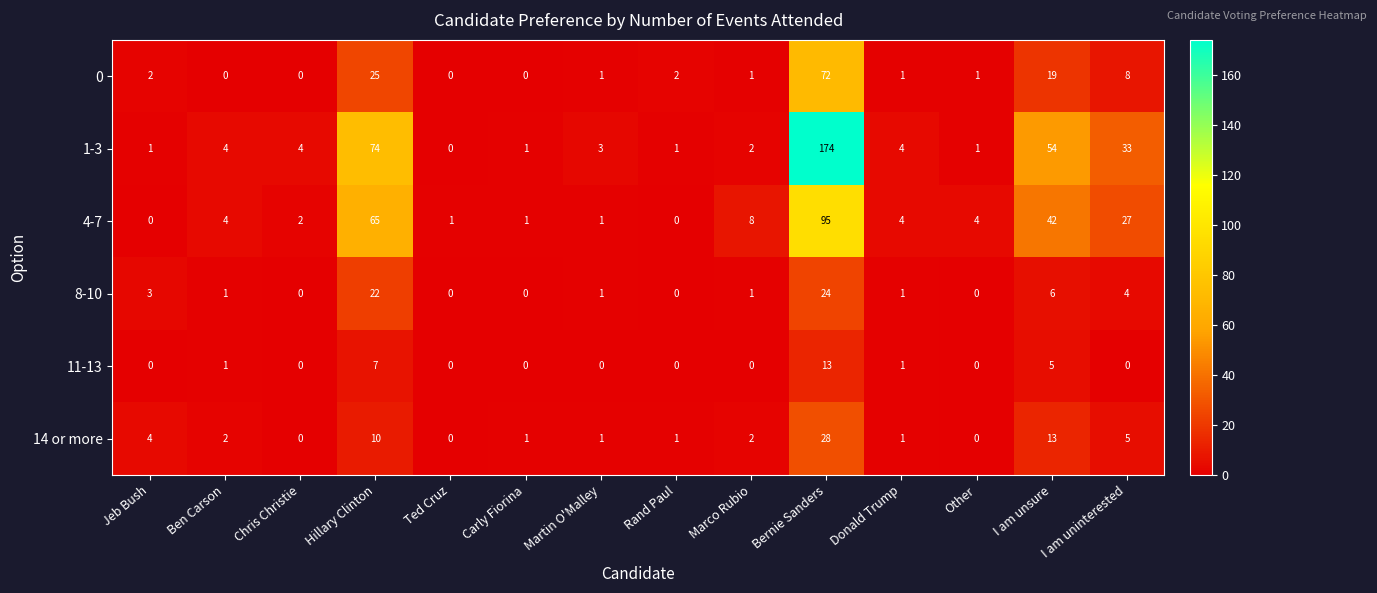

At which label is 8-10 closest to 12?

I am unsure